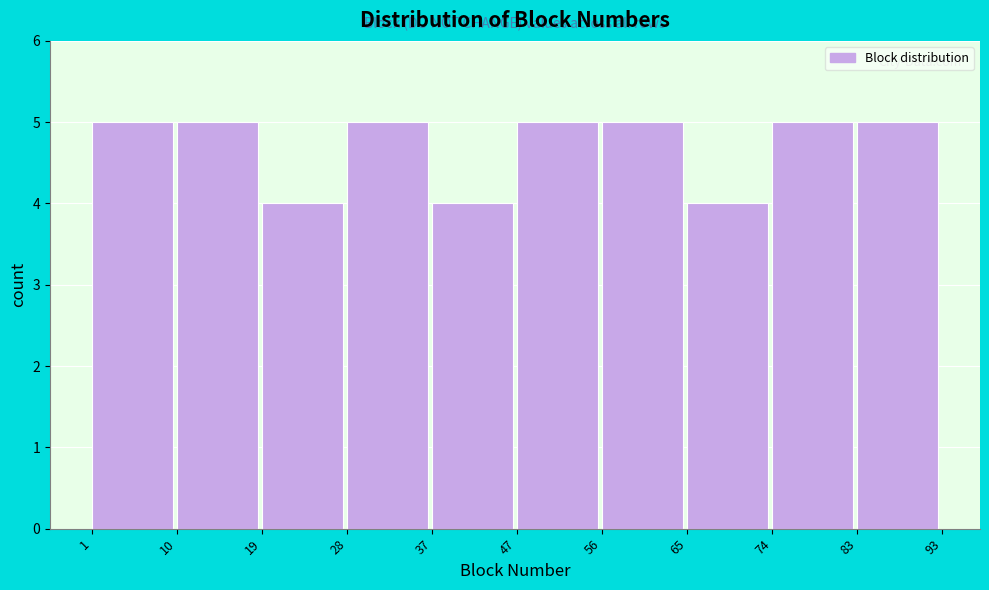

How tall is the bar that spans 56 to 65 on the x-axis? The values are not printed on the chart, so give them approximately, as read against the axis.

5